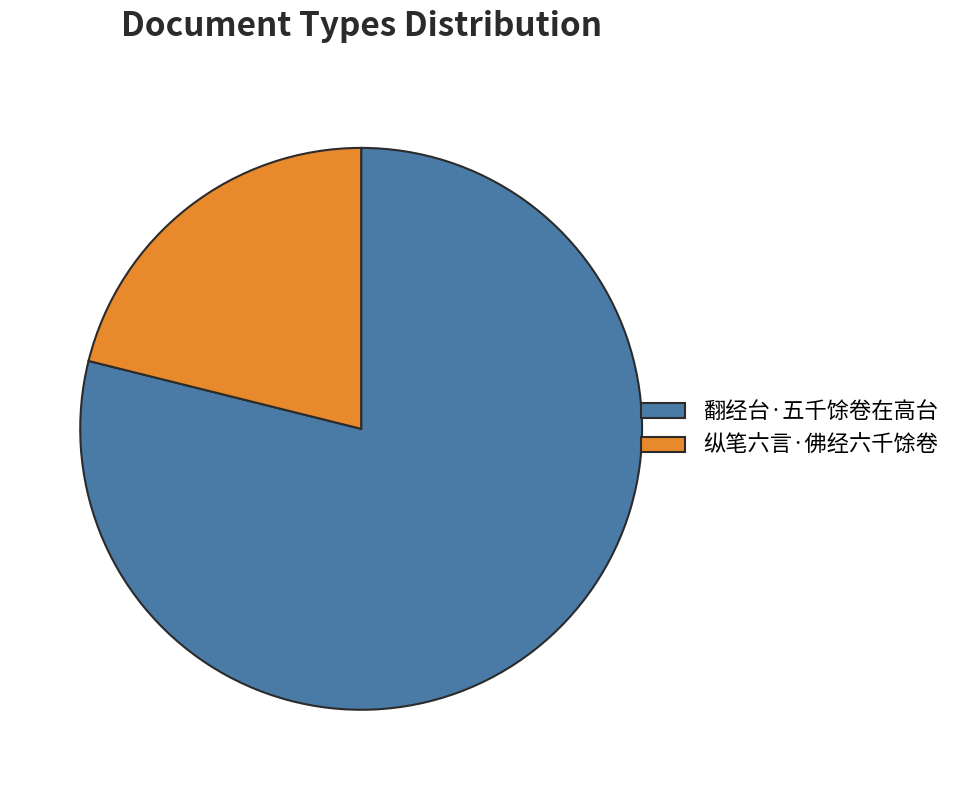

Approximately how many times larger is the value at 翻经台·五千馀卷在高台 compared to 纵笔六言·佛经六千馀卷?

3.7